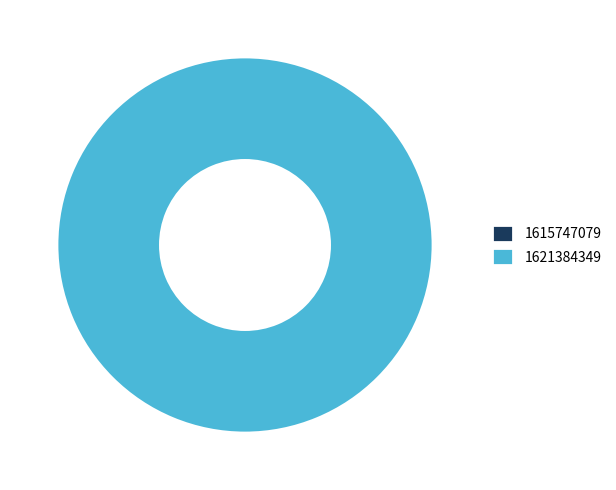

Does 1621384349 represent more than half of the total?

Yes